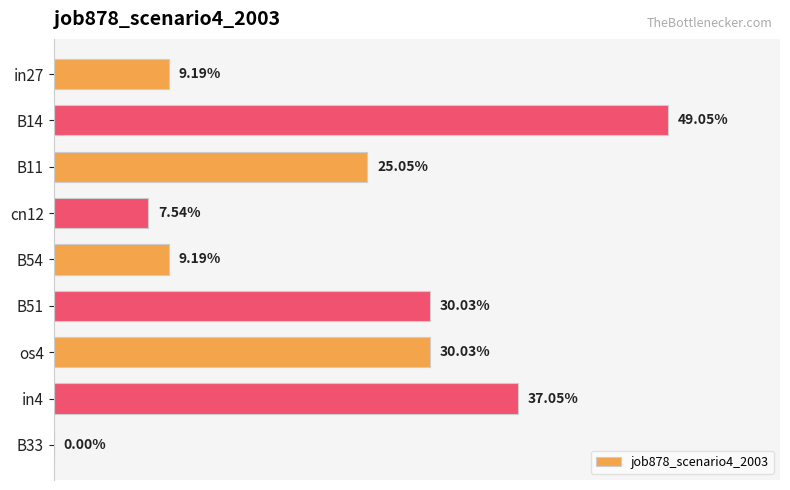

How many data points are above 0?

8